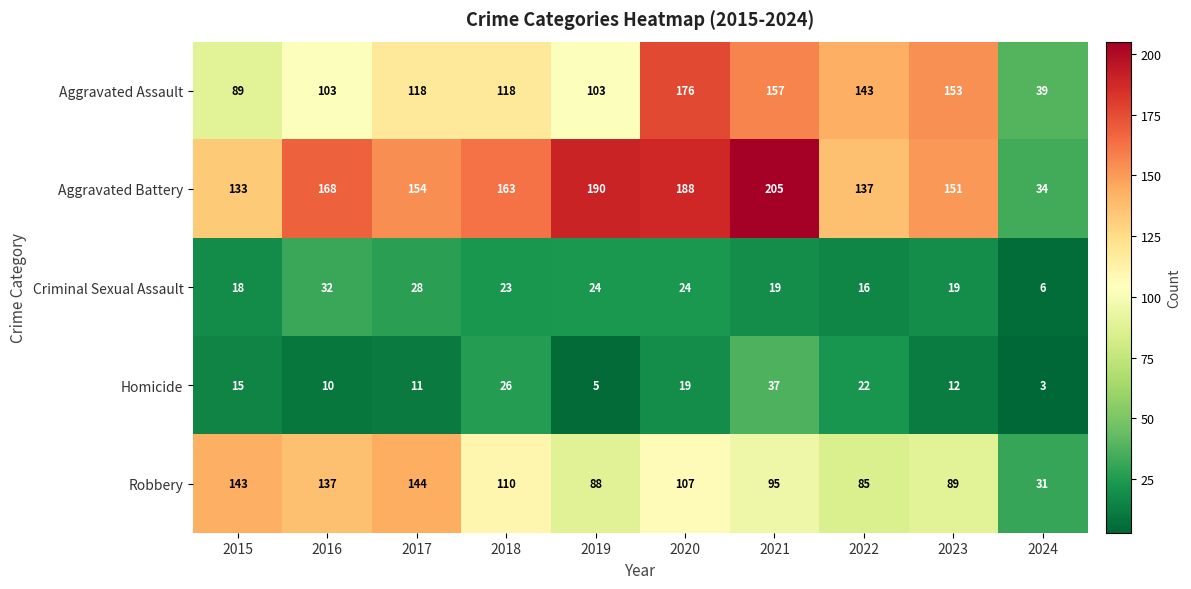

The Homicide series shows 22 at 2022. True or false?

True